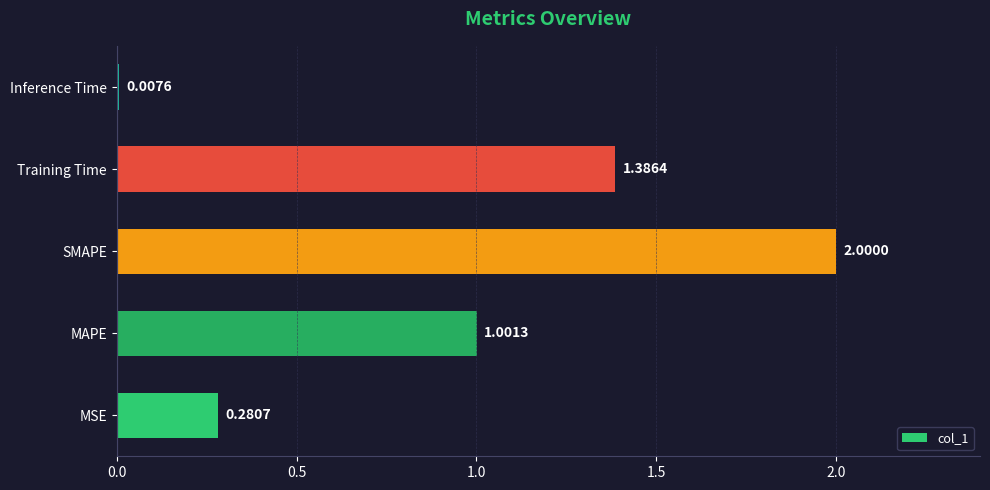

How many categories are shown in the chart?

5